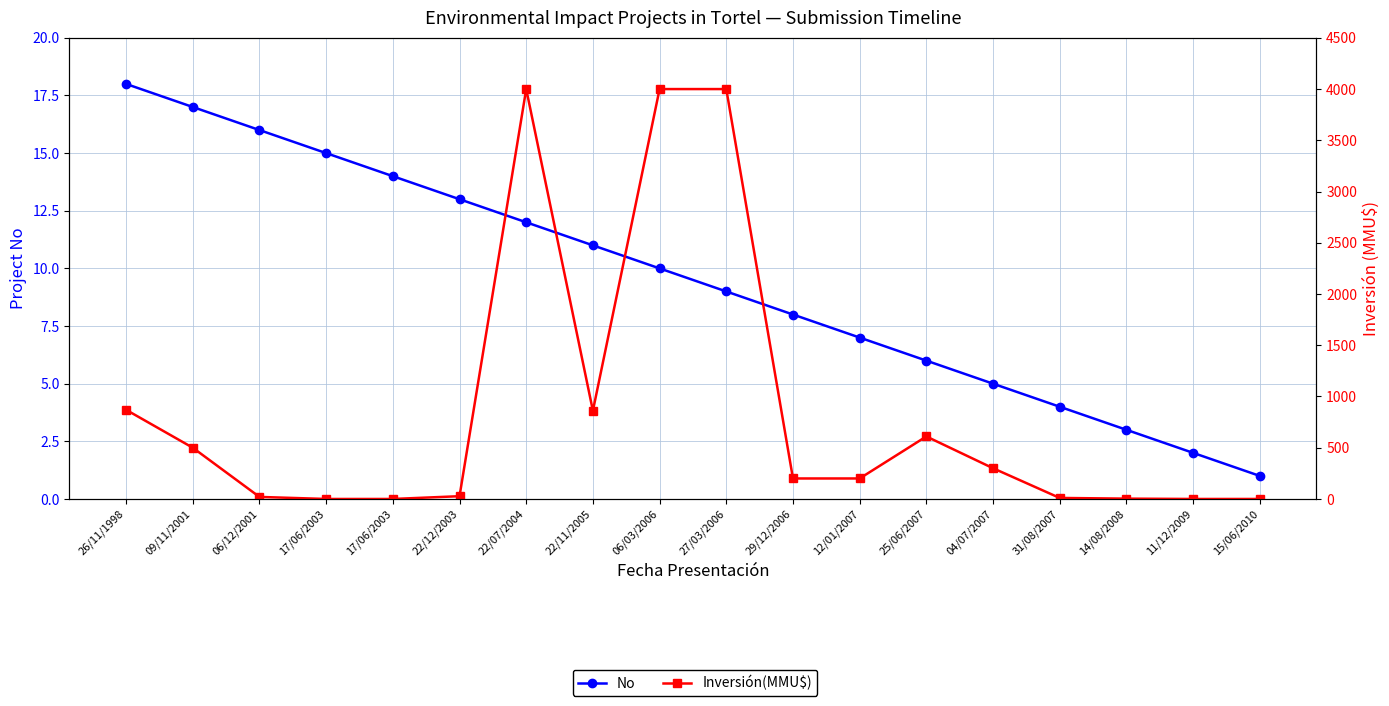

Which series changed the most between 06/03/2006 and 15/06/2010?

Inversión(MMU$)